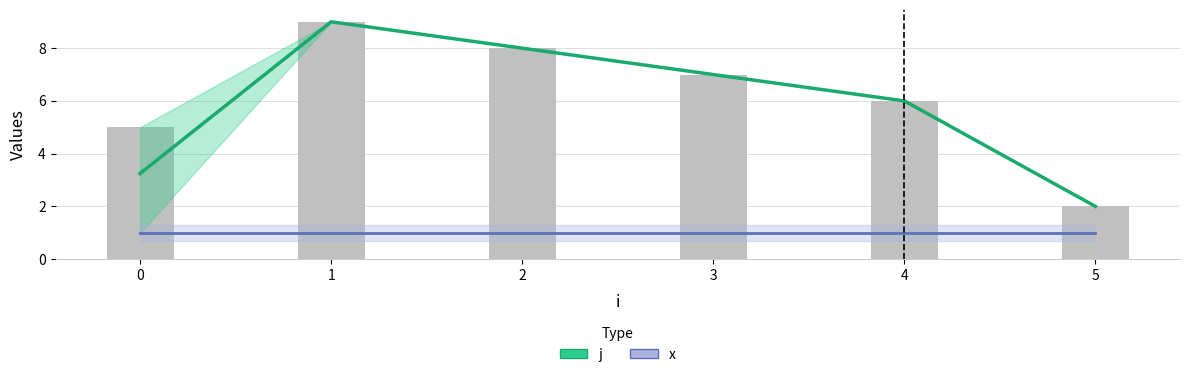

Which series has the widest spread of values?

j